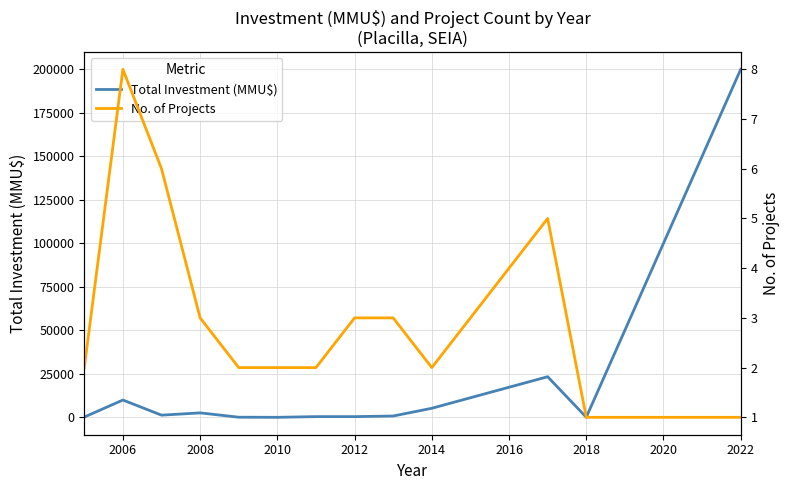

What is the value of the No. of Projects point at the 12th from the left?

1